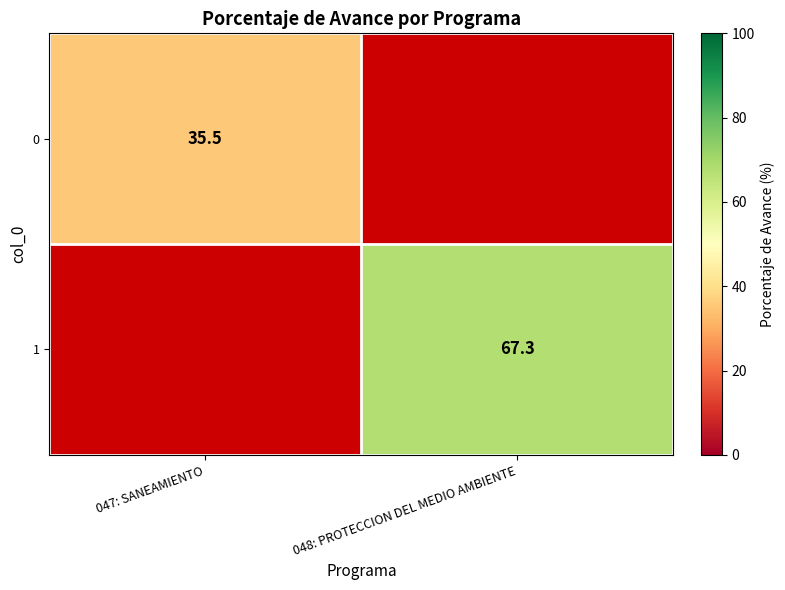

Between 047: SANEAMIENTO and 048: PROTECCION DEL MEDIO AMBIENTE, which is larger?

048: PROTECCION DEL MEDIO AMBIENTE